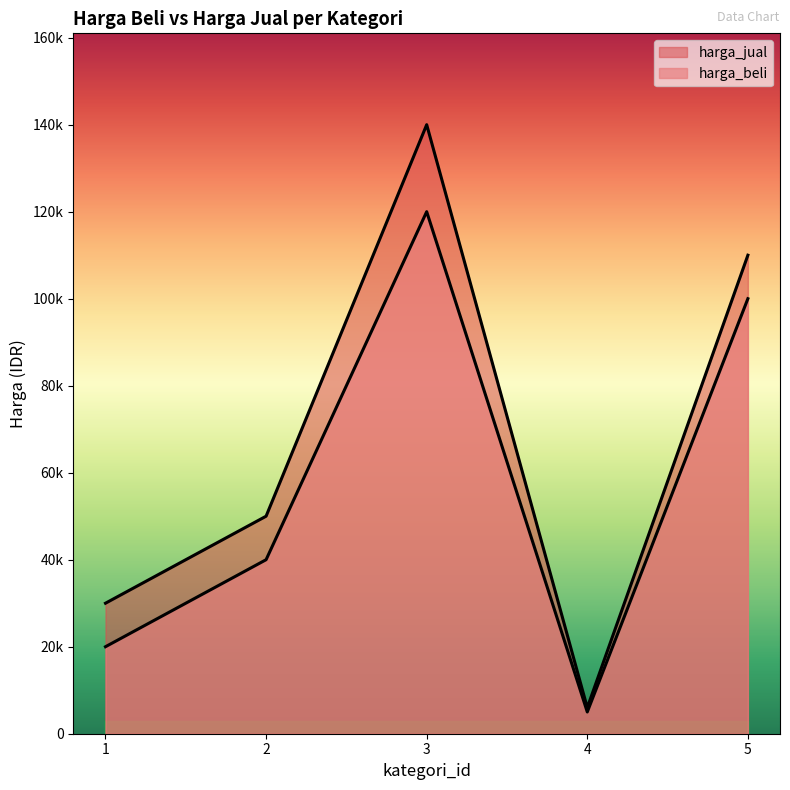

Count the harga_beli values in the range 20000 to 100000.

3